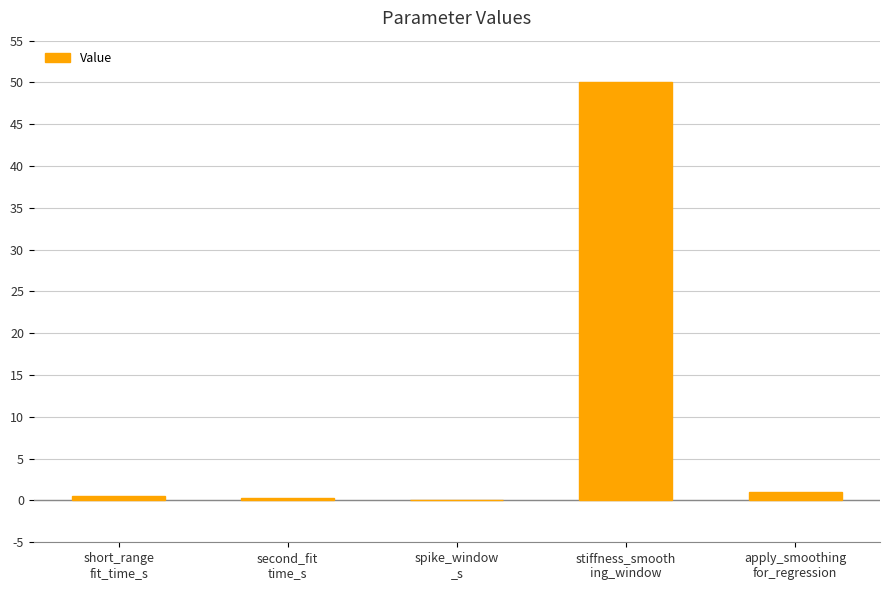

Are the bars horizontal?

No